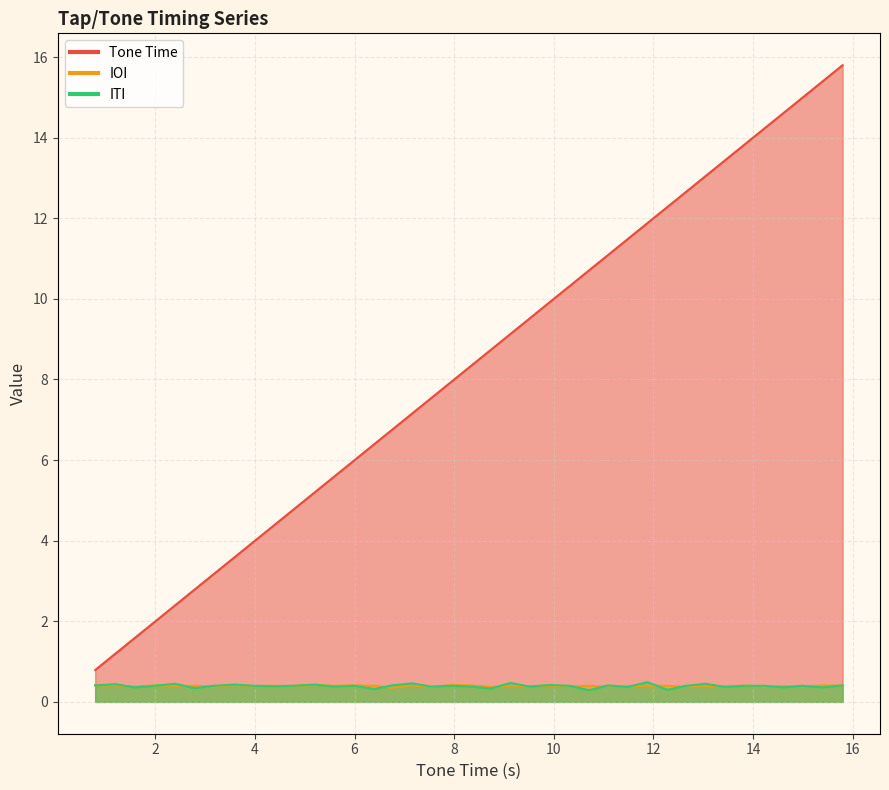

At which category is the sum across all series the highest?

15.8